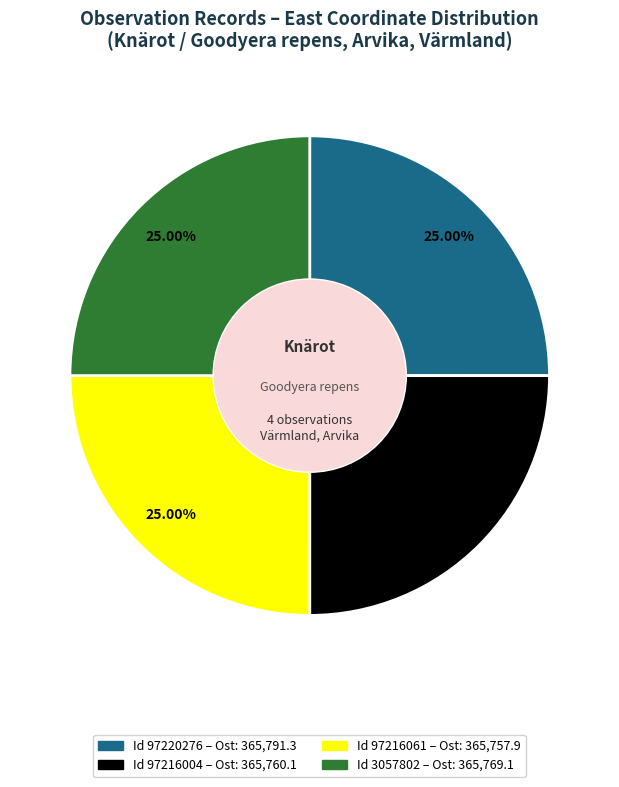

Is there any slice that represents more than half of the pie?

No